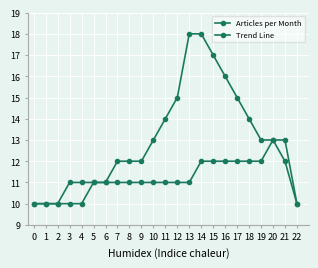

How many series are shown in this chart?

2